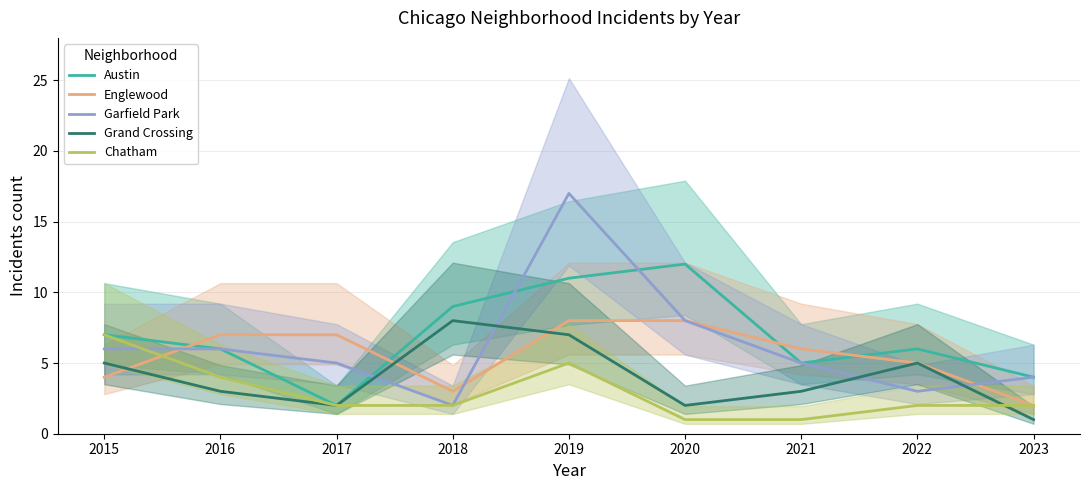

What is the average value of the Grand Crossing series?

4